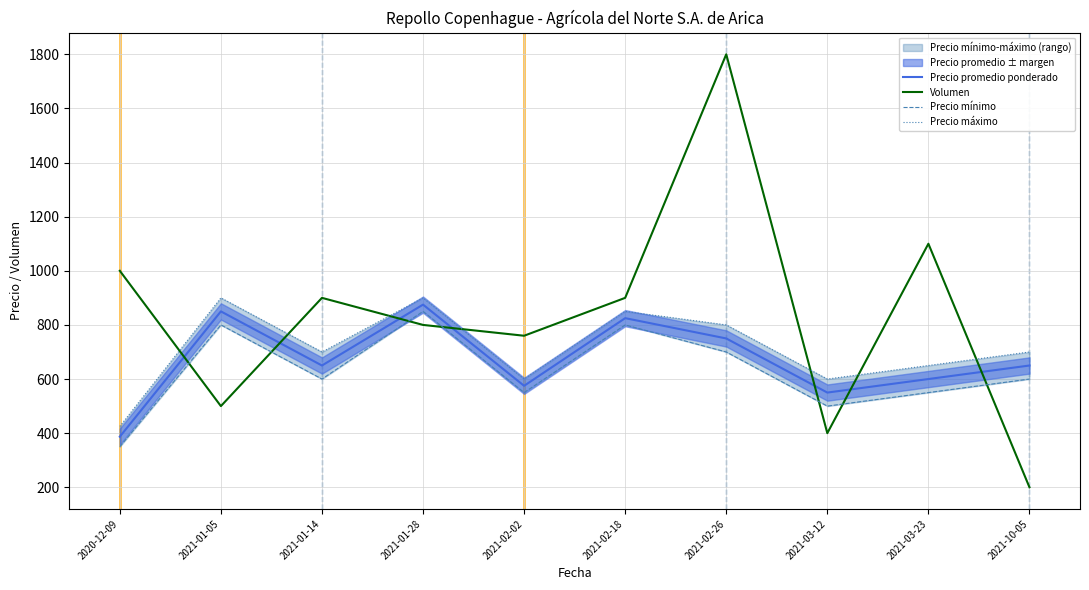

True or false: Volumen and Precio máximo cross at least once.

True